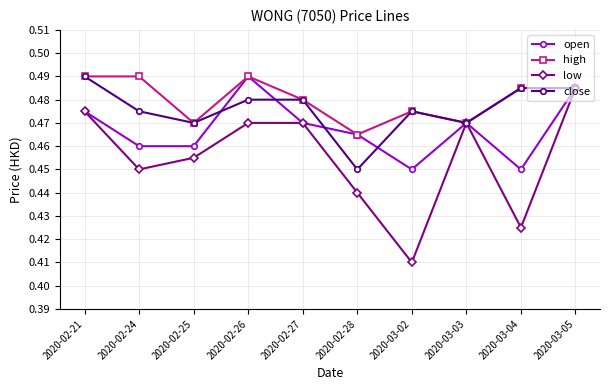

Does the chart have visible grid lines?

Yes